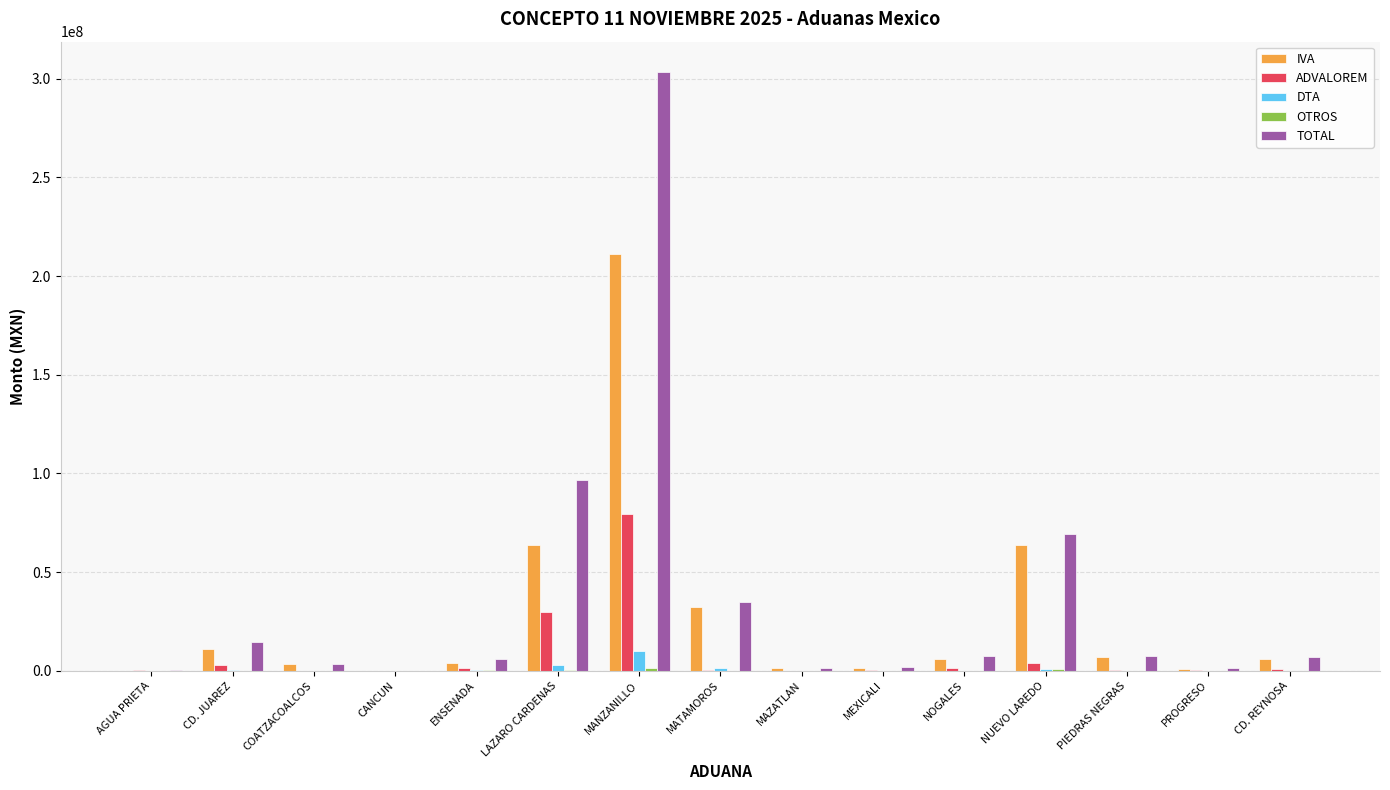

Which series has the widest spread of values?

TOTAL